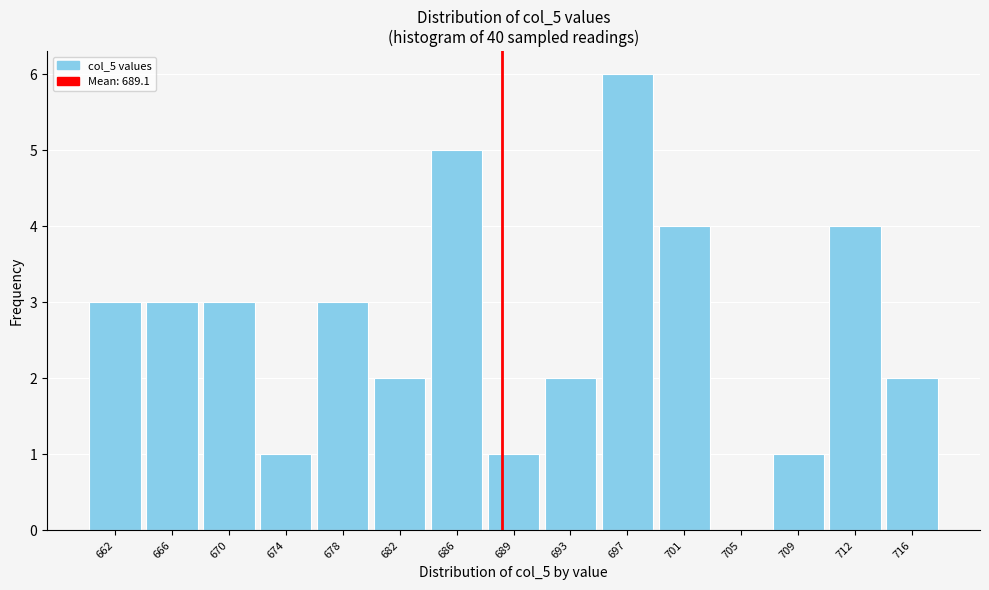

Reading left to right, list all the values displayed in this chart.

662=3	666=3	670=3	674=1	678=3	682=2	686=5	689=1	693=2	697=6	701=4	705=0	709=1	712=4	716=2